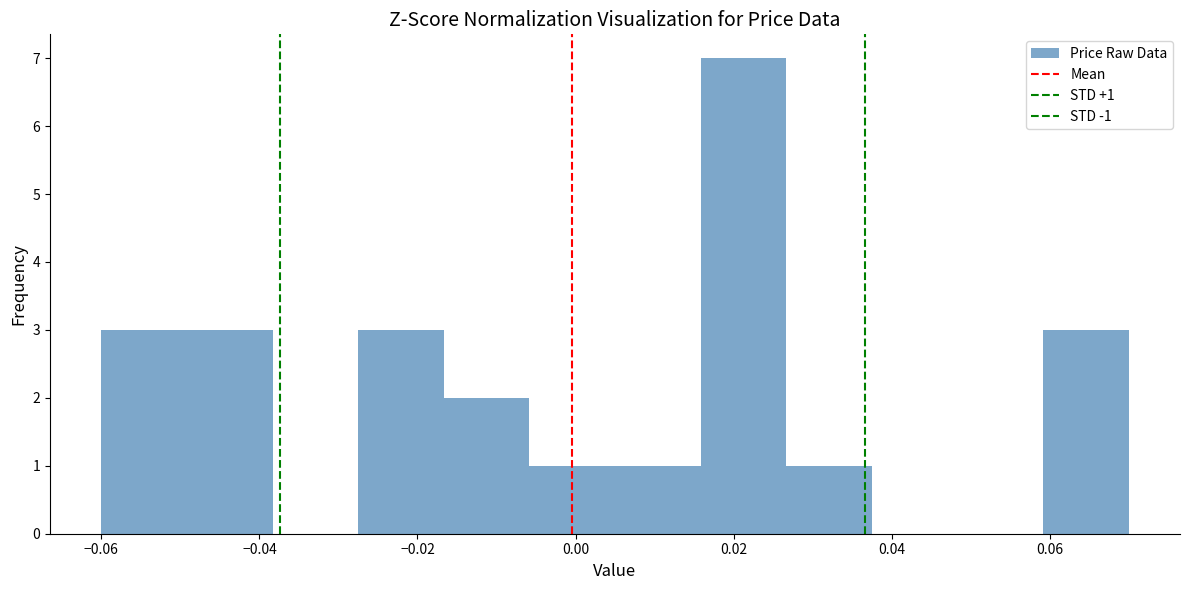

Over which range of the x-axis is the bar tallest?

0.016 to 0.026